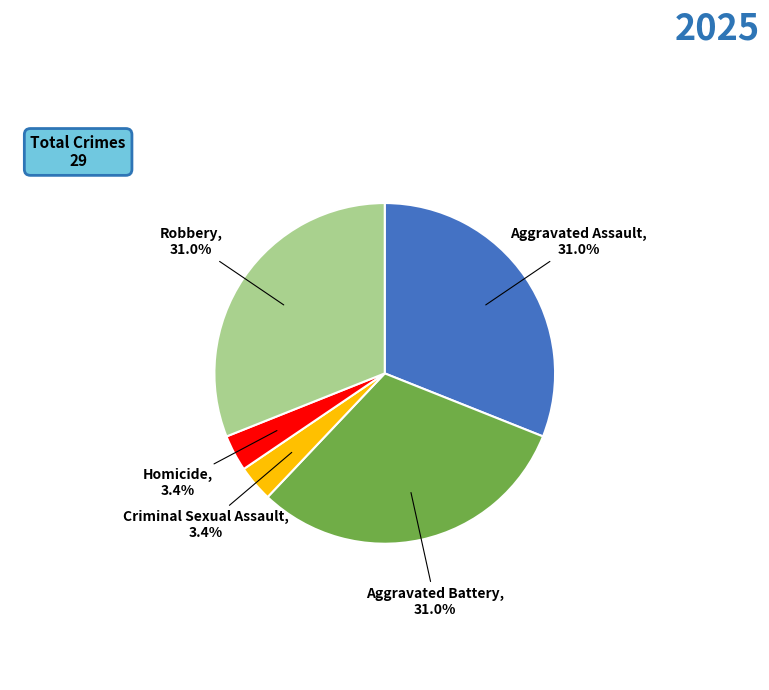

Approximately how many times larger is the value at Homicide compared to Criminal Sexual Assault?

1.0